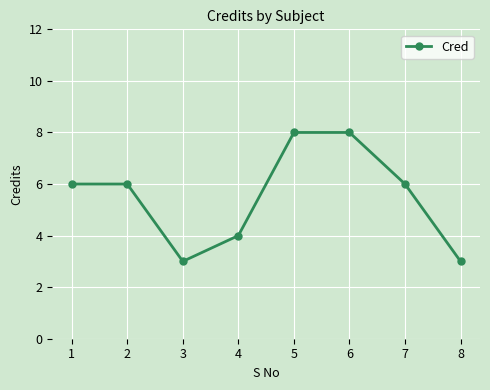

True or false: the data shows 2 at 2.

False